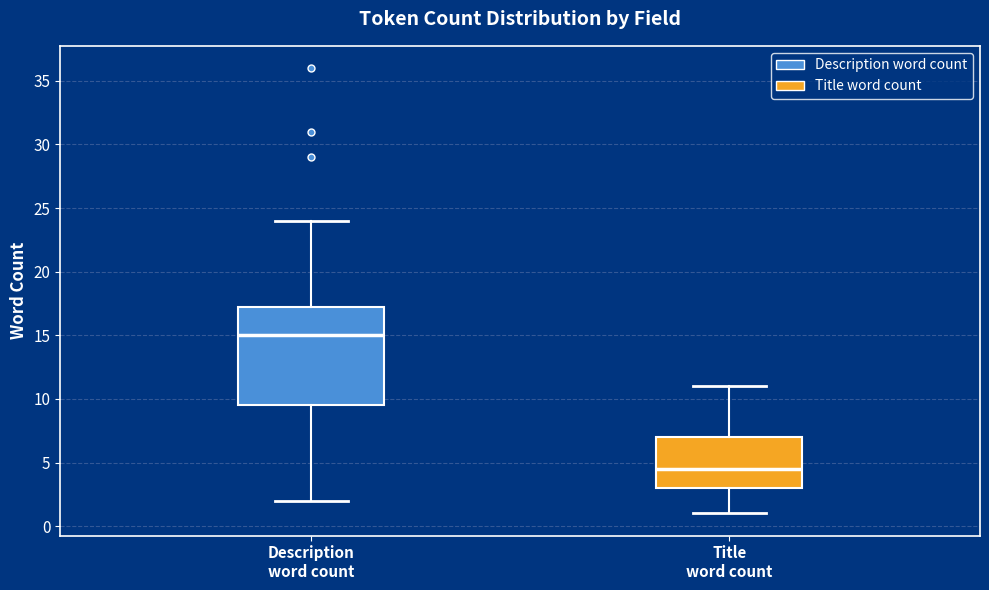

Reading left to right, read every box against the y-axis: the position of its median line, the range the box covers, and the ends of its whiskers. The values are not printed on the chart, so give them approximately, as read against the axis.

Description word count: median 15.0, box 9.5 to 17.5, whiskers 2.0 to 24.0
Title word count: median 4.5, box 3.0 to 7.0, whiskers 1.0 to 11.0